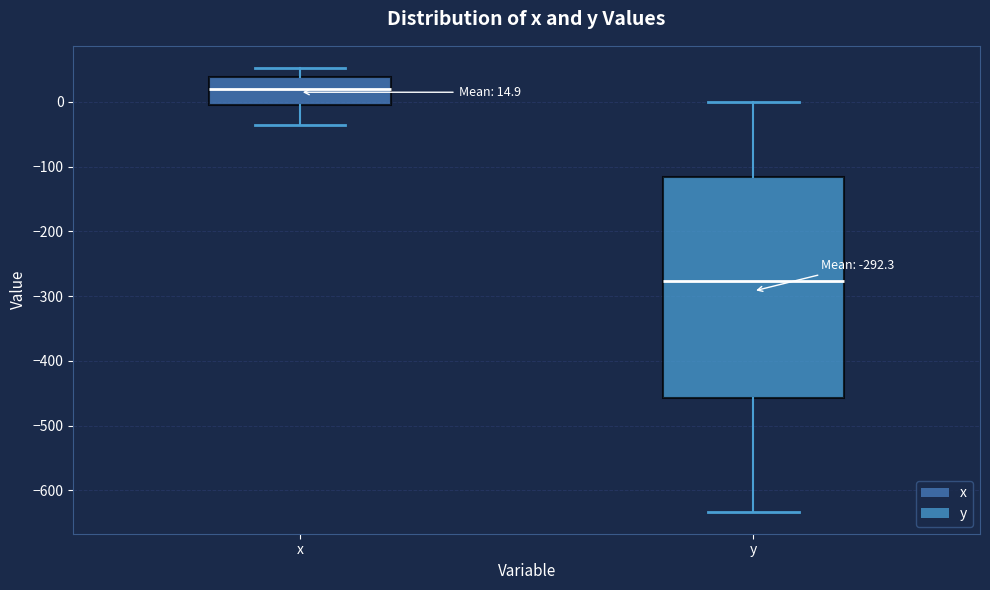

Which box has the highest median line?

x